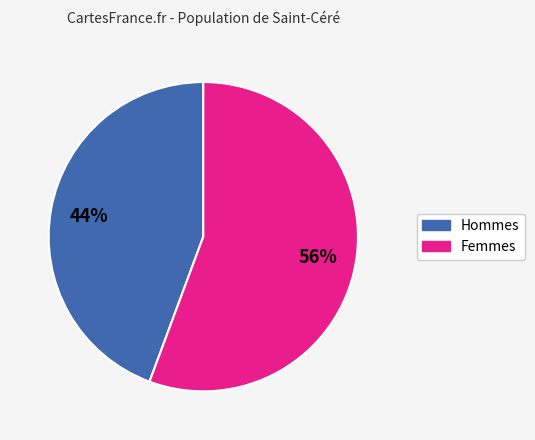

Is there a majority slice in this chart?

Yes